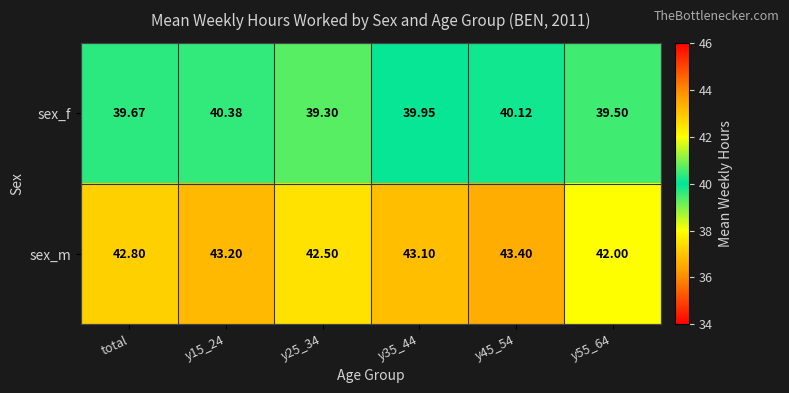

What is the minimum value shown in the chart?

39.3